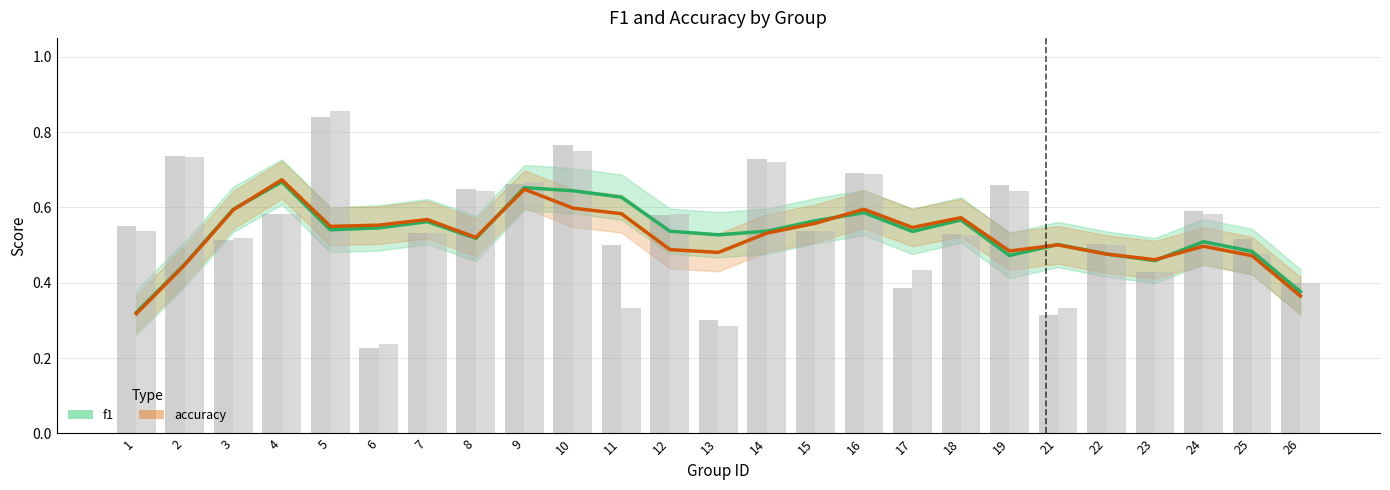

What is the average value of the accuracy series?

0.5